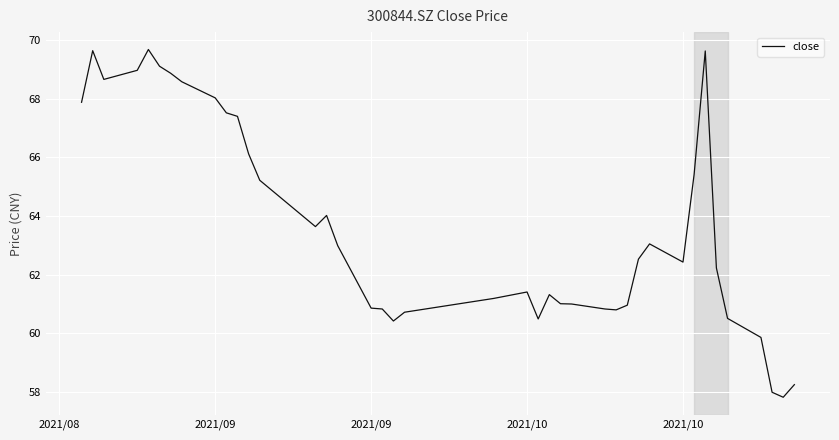

What is the difference between the maximum and minimum values?

11.9